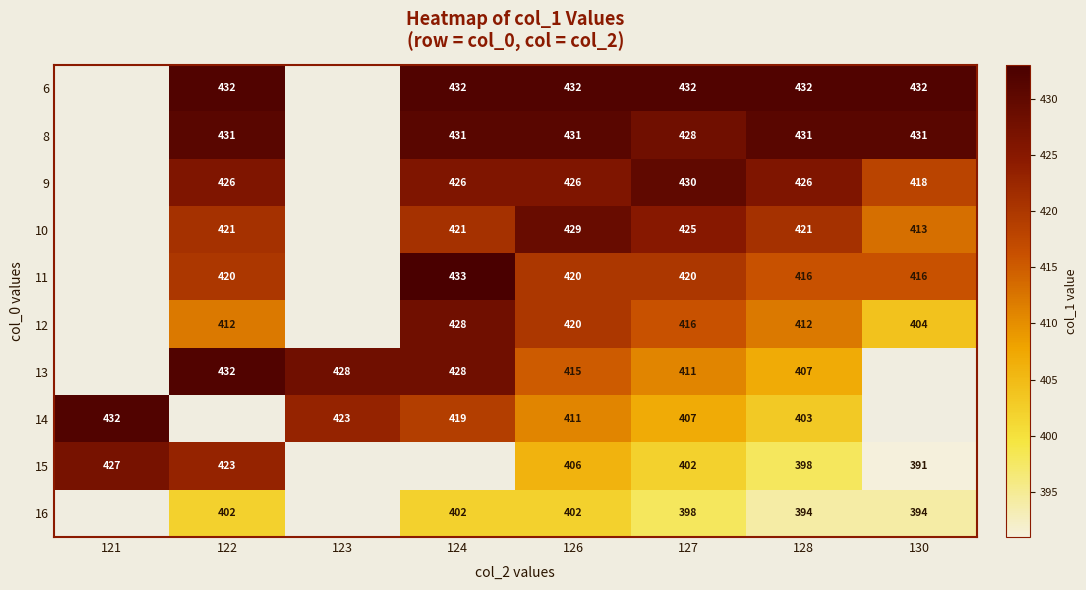

Is the value of 14 at 124 greater than the value of 6 at 127?

No